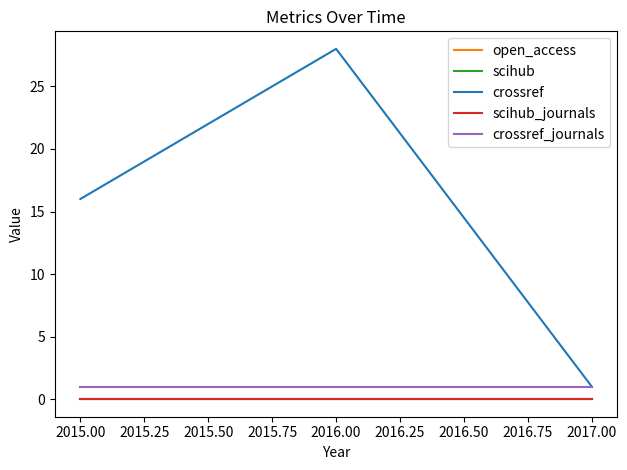

What is the average value of the crossref_journals series?

1